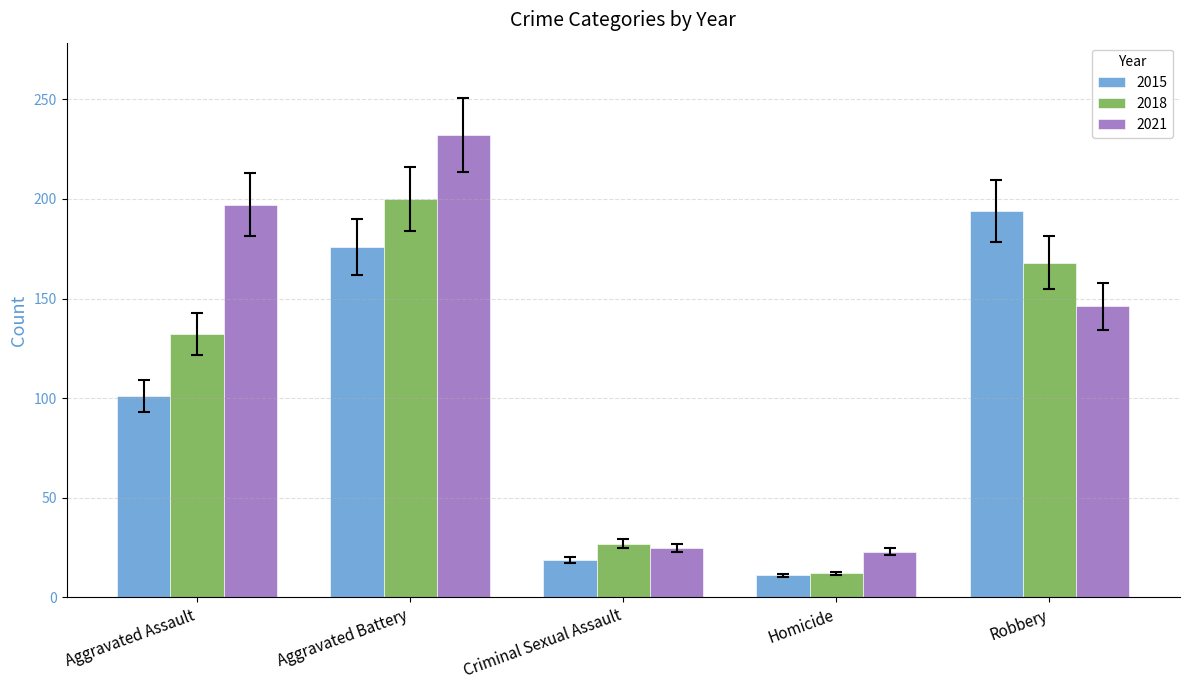

Where is 2021 nearest to the value 127?

Robbery